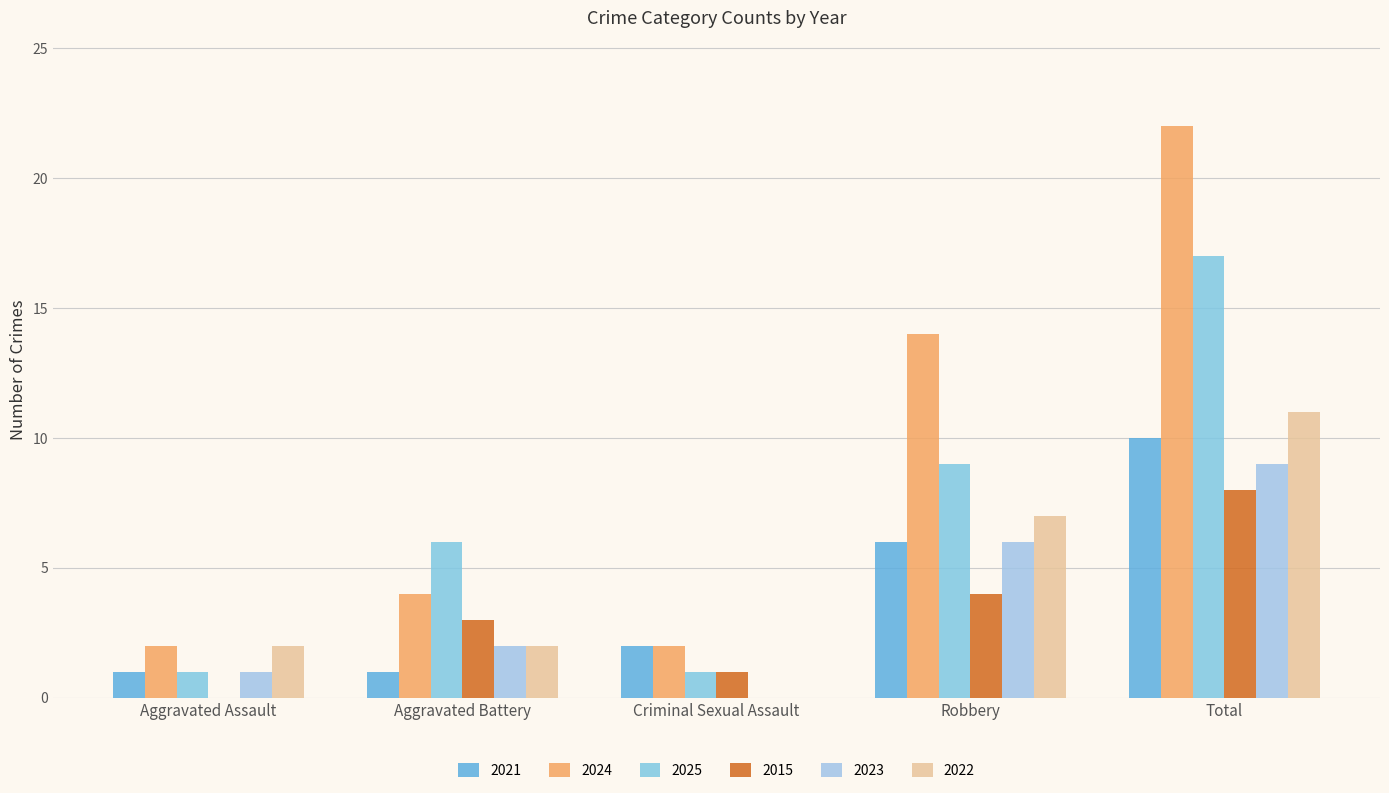

What is the difference between the maximum and second lowest values in the 2024 series?

20